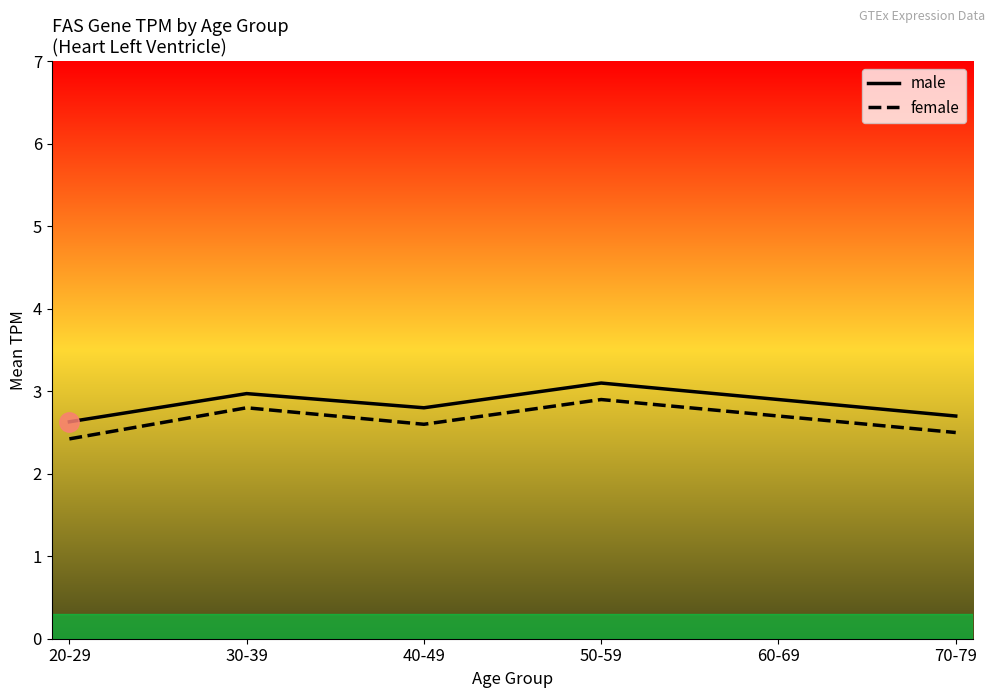

What are all the series names shown in the legend?

male, female